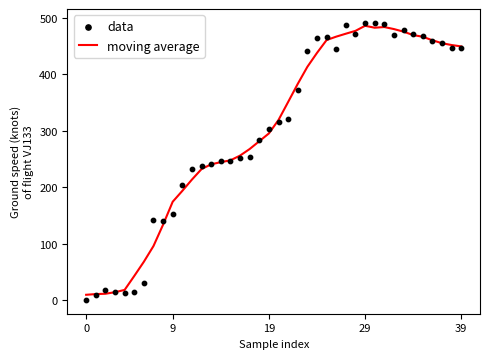

Which series reaches the maximum Y coordinate?

data